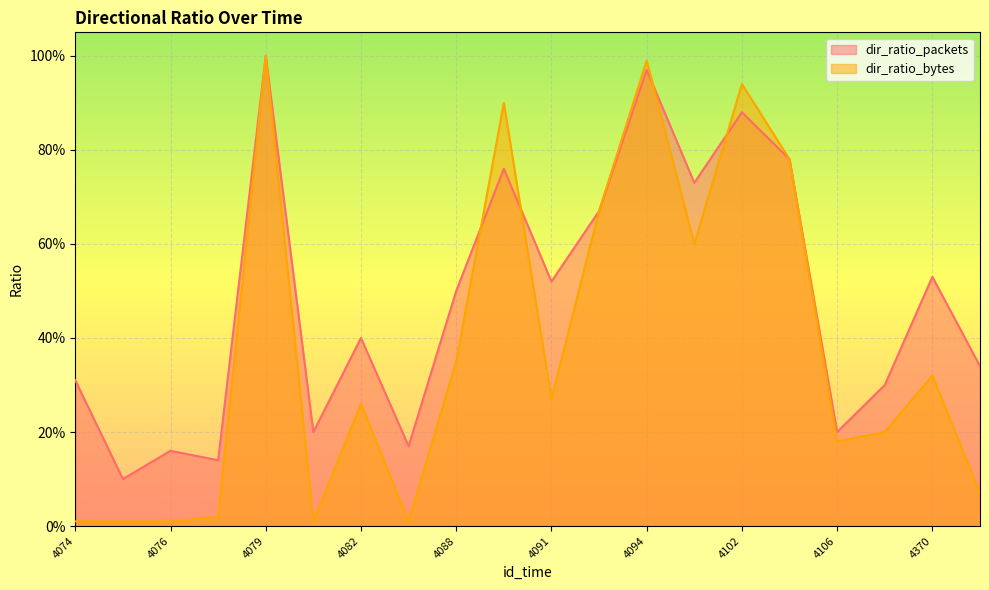

How many data points does each series have?

20